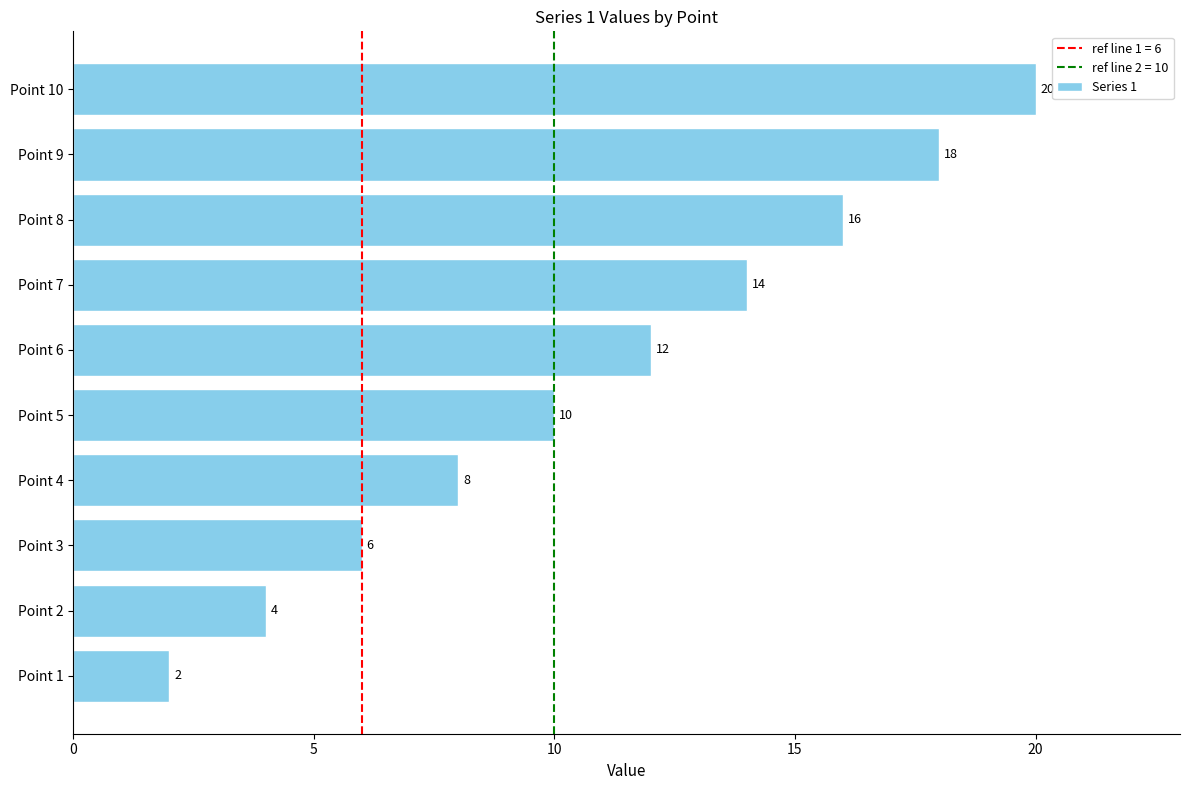

Reading top to bottom, list all the values displayed in this chart.

20	18	16	14	12	10	8	6	4	2